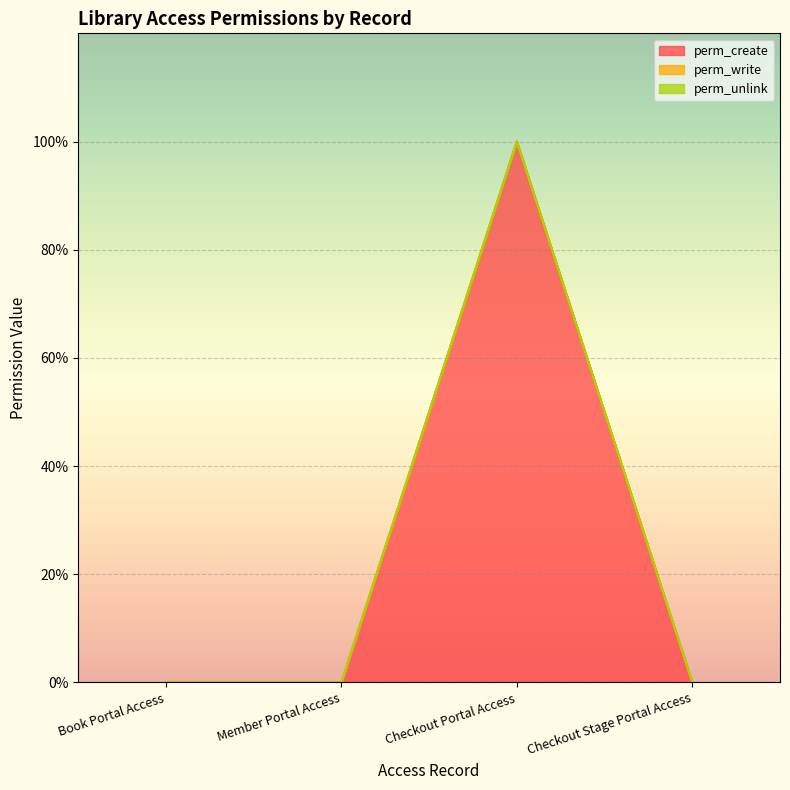

How many positive values does the perm_create series have?

1